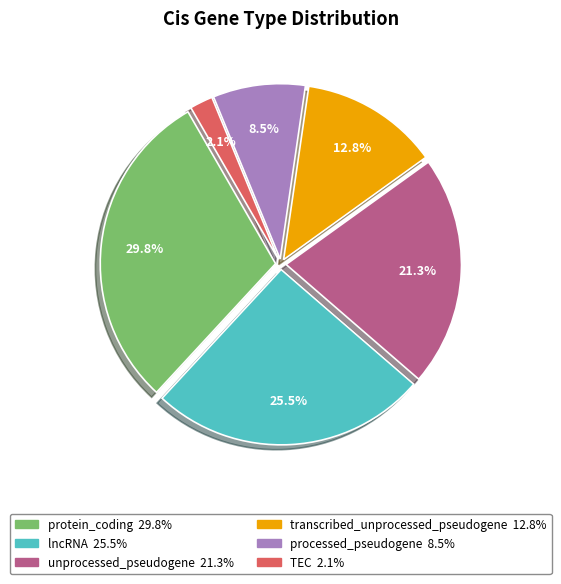

What percentage is NOT represented by lncRNA?

74.5%